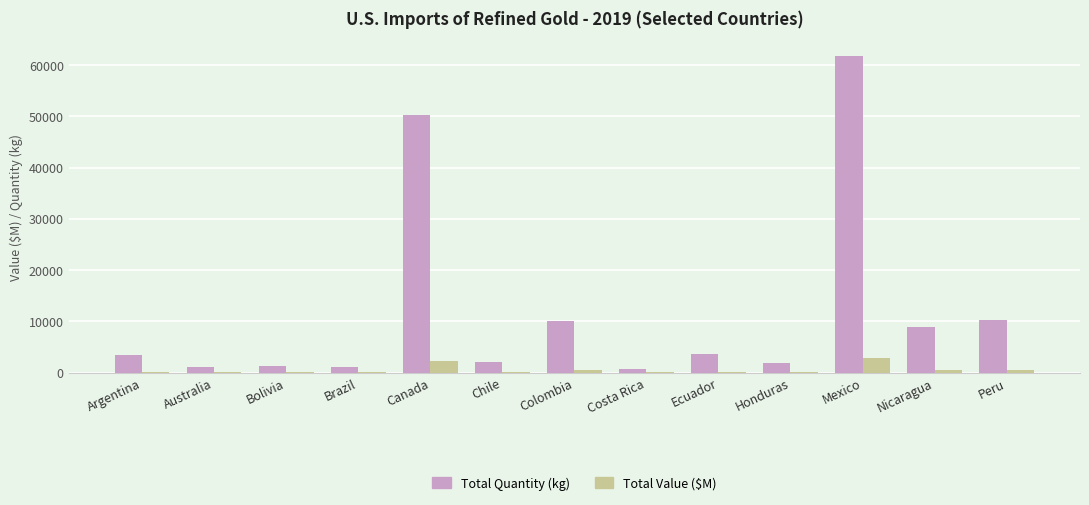

What is the maximum value for Total Value ($M)?

2850.0